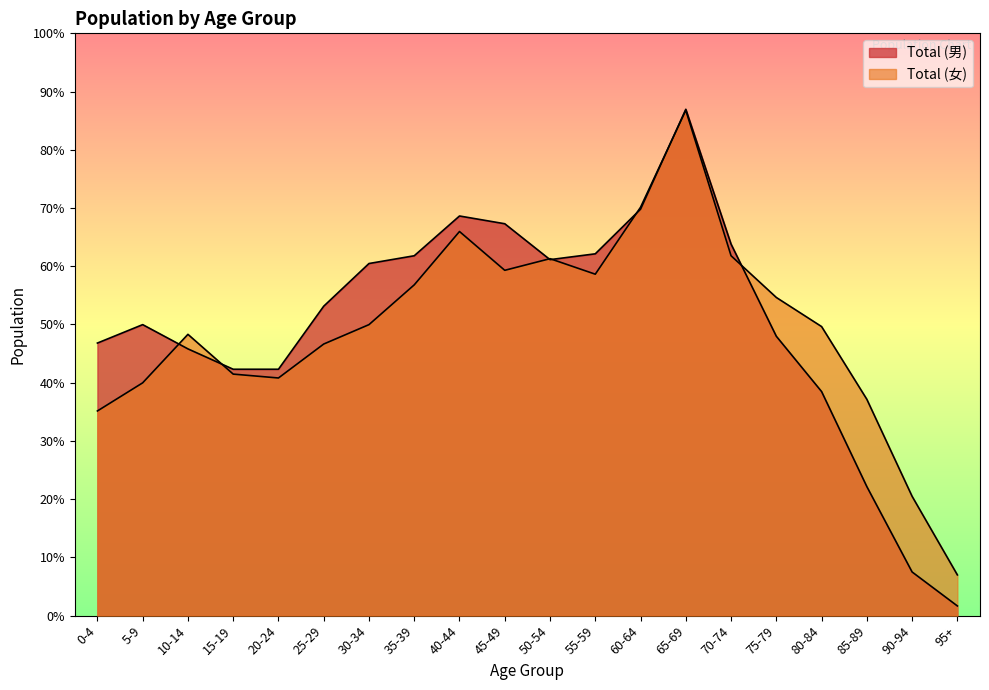

How many lines are shown in the chart?

2